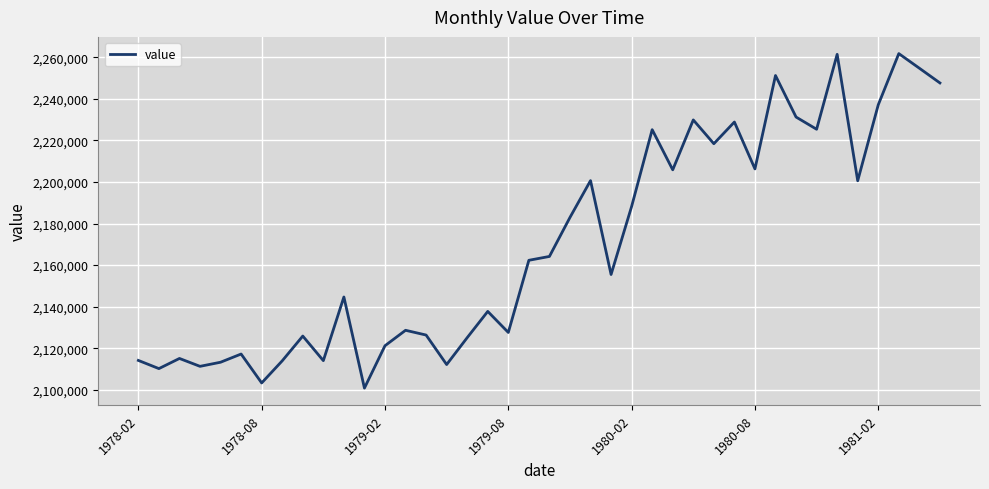

What is the maximum value shown in the chart?

2261791